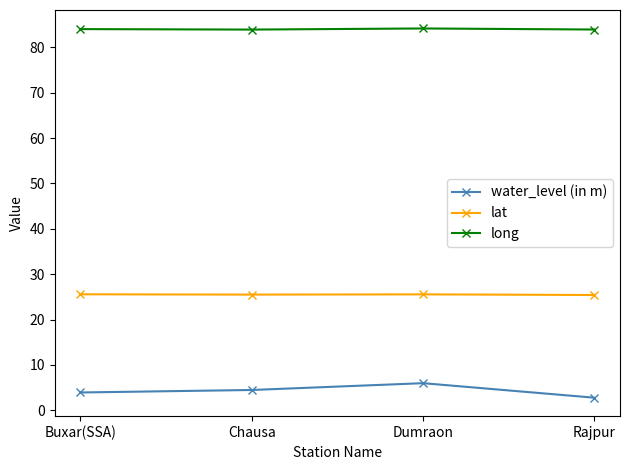

Rank the series by their average value, from highest to lowest.

long, lat, water_level (in m)